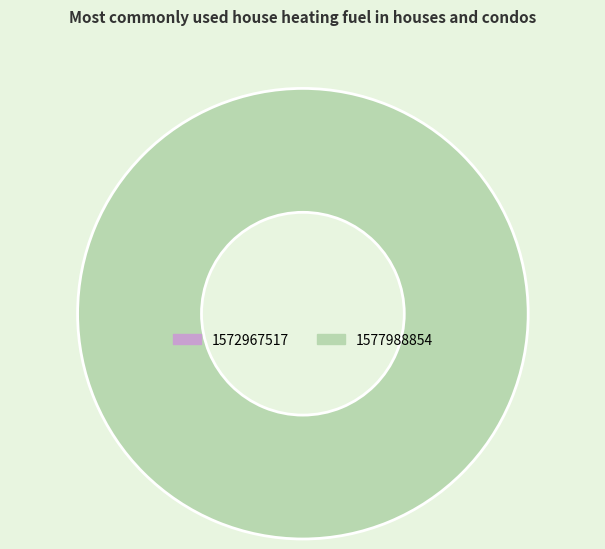

How many segments does this pie chart have?

1